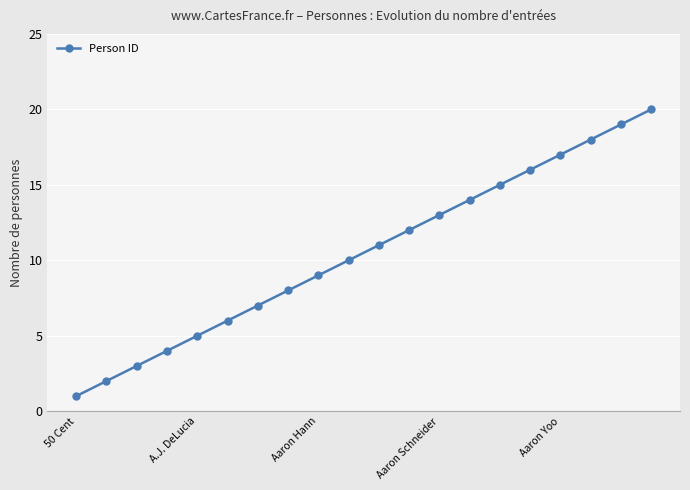

What is the sum of all values?

210